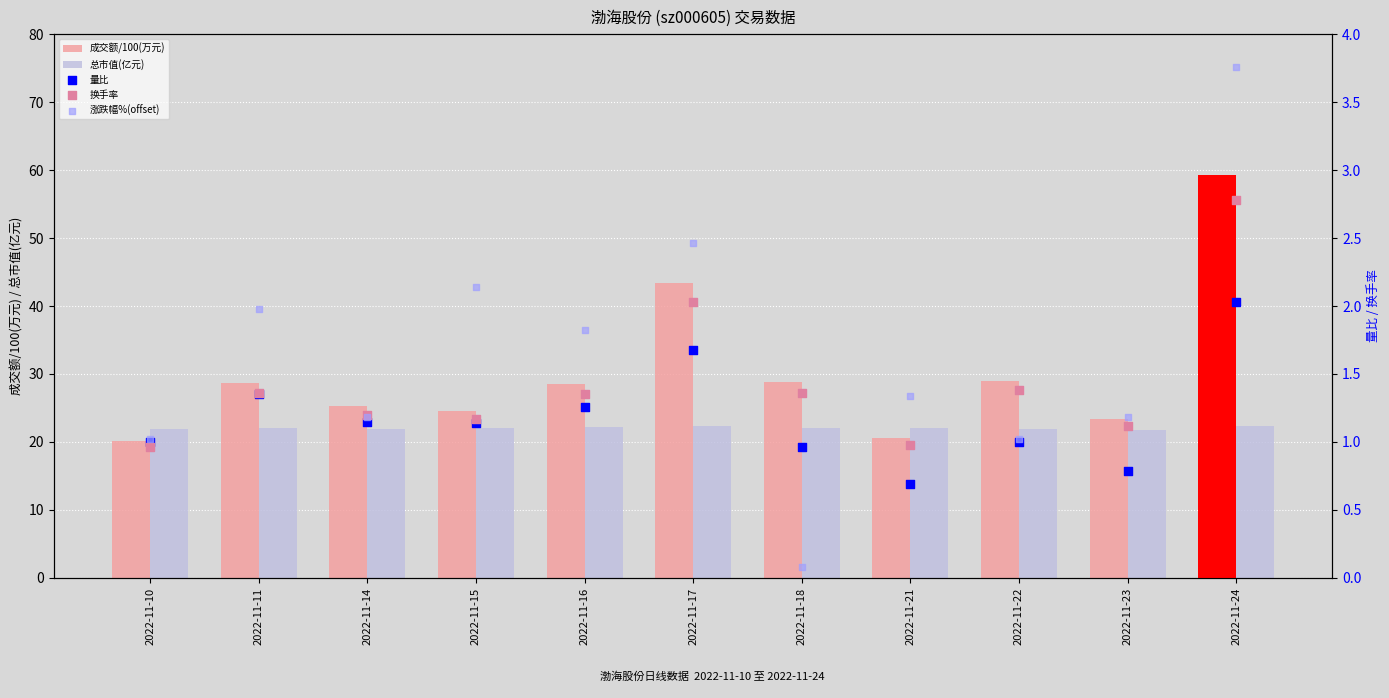

Is the value of 总市值(亿元) at 2022-11-10 greater than the value of 涨跌幅%(offset) at 2022-11-10?

Yes